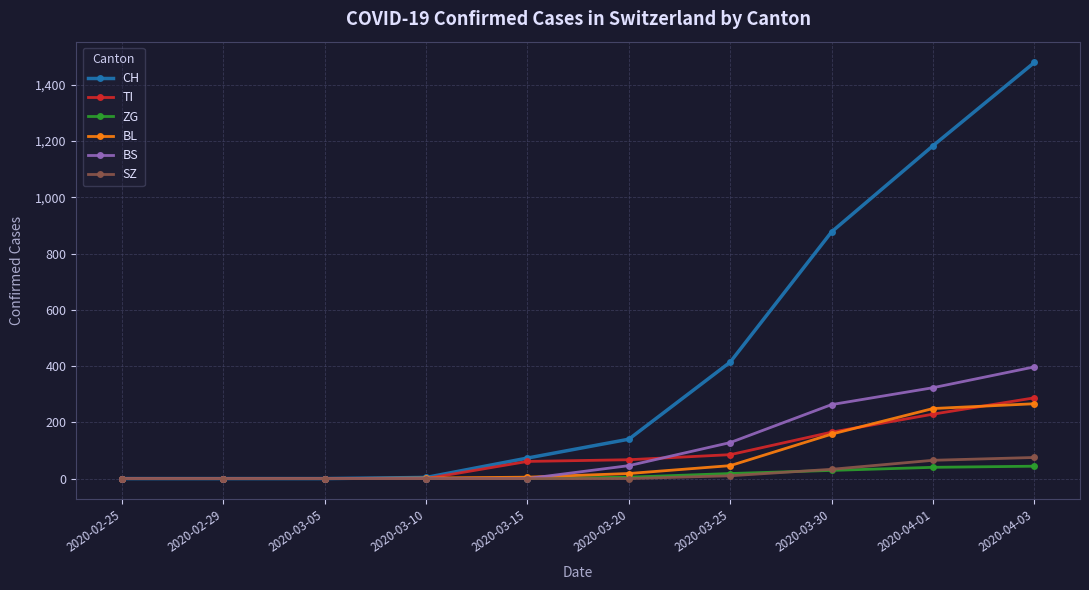

Between 2020-02-25 and 2020-04-03, which series saw the biggest shift?

CH